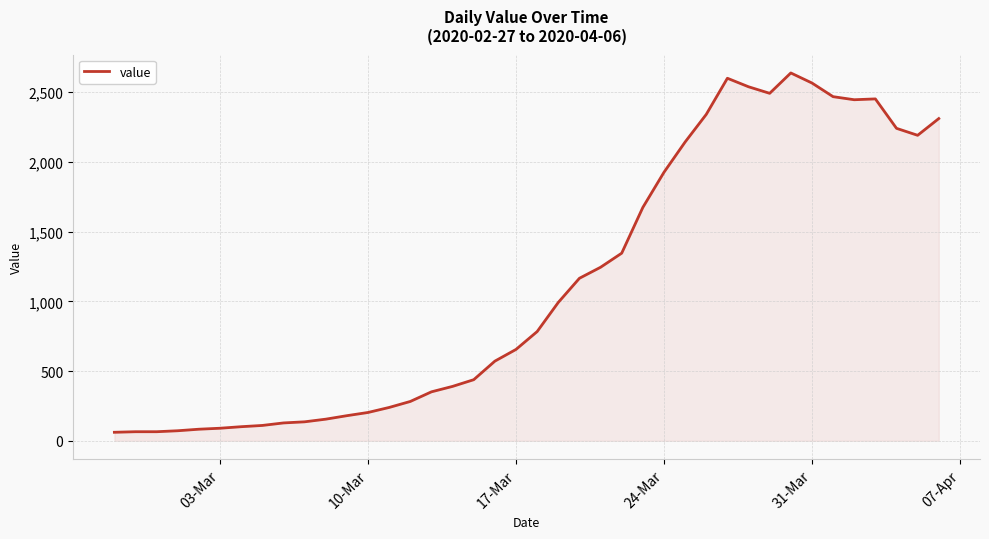

What is the smallest value displayed?

61